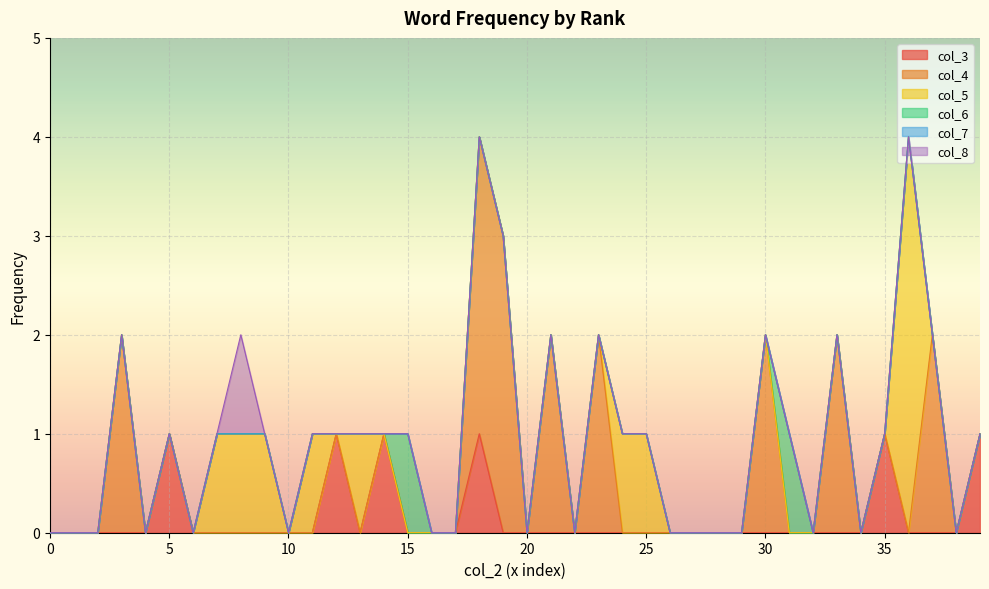

Reading left to right, what are all the values shown in this chart?

col_3: 0=0	0=0	2=0	0=0	2=0	2=1	0=0	2=0	0=0	0=0	0=0	0=0	0=1	0=0	0=1	0=0	0=0	0=0	0=1	0=0	0=0	0=0	2=0	0=0	0=0	0=0	0=0	0=0	0=0	2=0	0=0	0=0	0=0	3=0	0=0	0=1	0=0	0=0	2=0	0=1
col_4: 0=0	0=0	2=0	0=2	2=0	2=0	0=0	2=0	0=0	0=0	0=0	0=0	0=0	0=0	0=0	0=0	0=0	0=0	0=3	0=3	0=0	0=2	2=0	0=2	0=0	0=0	0=0	0=0	0=0	2=0	0=2	0=0	0=0	3=2	0=0	0=0	0=0	0=2	2=0	0=0
col_5: 0=0	0=0	2=0	0=0	2=0	2=0	0=0	2=1	0=1	0=1	0=0	0=1	0=0	0=1	0=0	0=0	0=0	0=0	0=0	0=0	0=0	0=0	2=0	0=0	0=1	0=1	0=0	0=0	0=0	2=0	0=0	0=0	0=0	3=0	0=0	0=0	0=4	0=0	2=0	0=0
col_6: 0=0	0=0	2=0	0=0	2=0	2=0	0=0	2=0	0=0	0=0	0=0	0=0	0=0	0=0	0=0	0=1	0=0	0=0	0=0	0=0	0=0	0=0	2=0	0=0	0=0	0=0	0=0	0=0	0=0	2=0	0=0	0=1	0=0	3=0	0=0	0=0	0=0	0=0	2=0	0=0
col_7: 0=0	0=0	2=0	0=0	2=0	2=0	0=0	2=0	0=0	0=0	0=0	0=0	0=0	0=0	0=0	0=0	0=0	0=0	0=0	0=0	0=0	0=0	2=0	0=0	0=0	0=0	0=0	0=0	0=0	2=0	0=0	0=0	0=0	3=0	0=0	0=0	0=0	0=0	2=0	0=0
col_8: 0=0	0=0	2=0	0=0	2=0	2=0	0=0	2=0	0=1	0=0	0=0	0=0	0=0	0=0	0=0	0=0	0=0	0=0	0=0	0=0	0=0	0=0	2=0	0=0	0=0	0=0	0=0	0=0	0=0	2=0	0=0	0=0	0=0	3=0	0=0	0=0	0=0	0=0	2=0	0=0